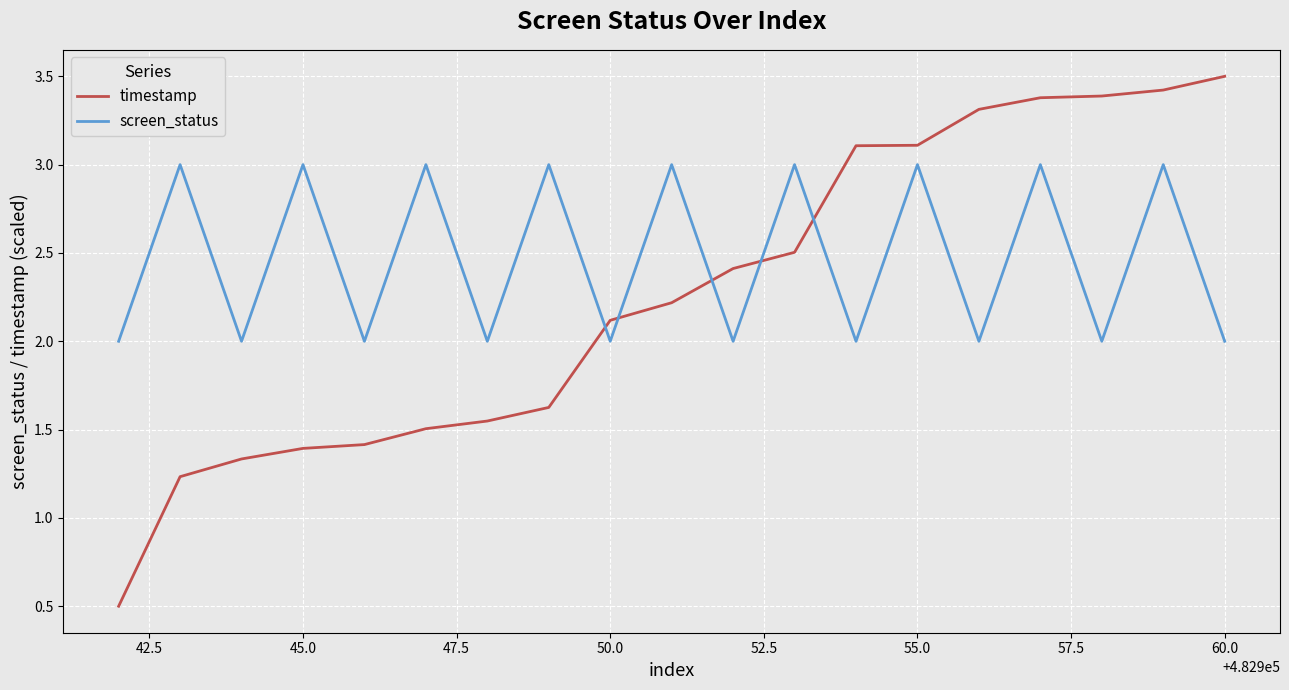

Which series has the largest range (max minus min)?

timestamp